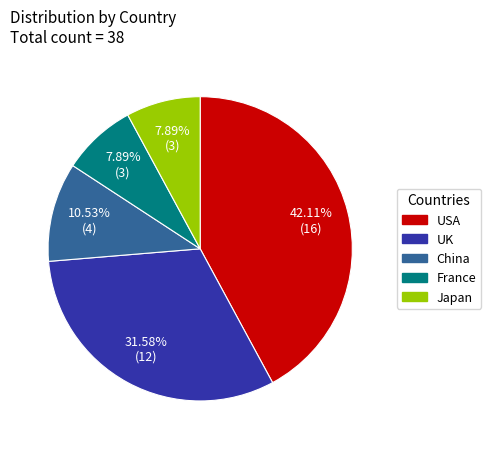

True or false: UK accounts for 32% of the total.

True